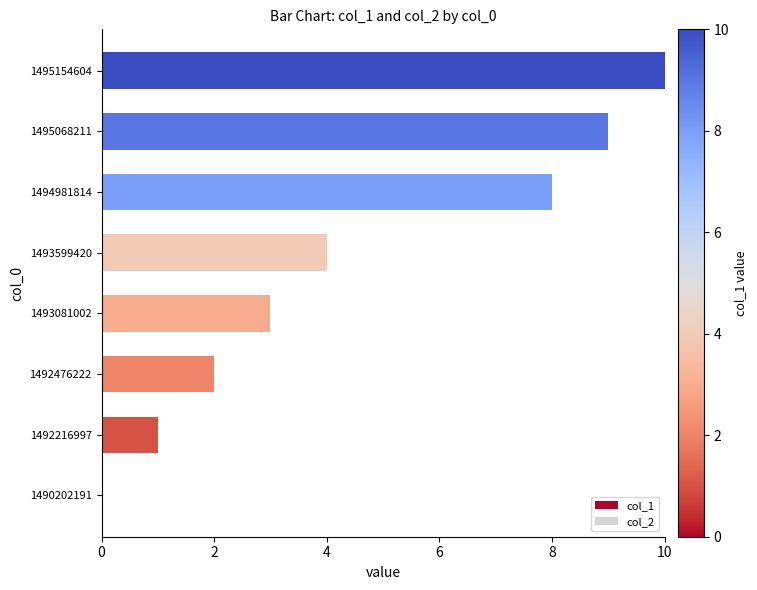

The value at 1490202191 is 0. True or false?

True